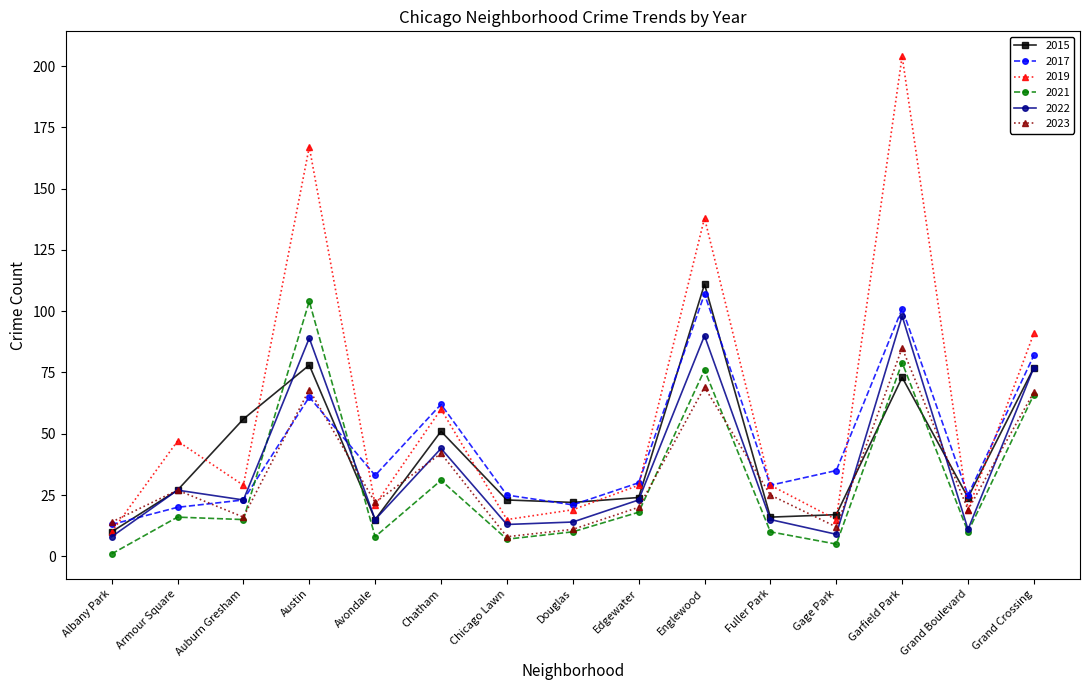

List the series in order of their peak value, lowest first.

2023, 2022, 2021, 2017, 2015, 2019